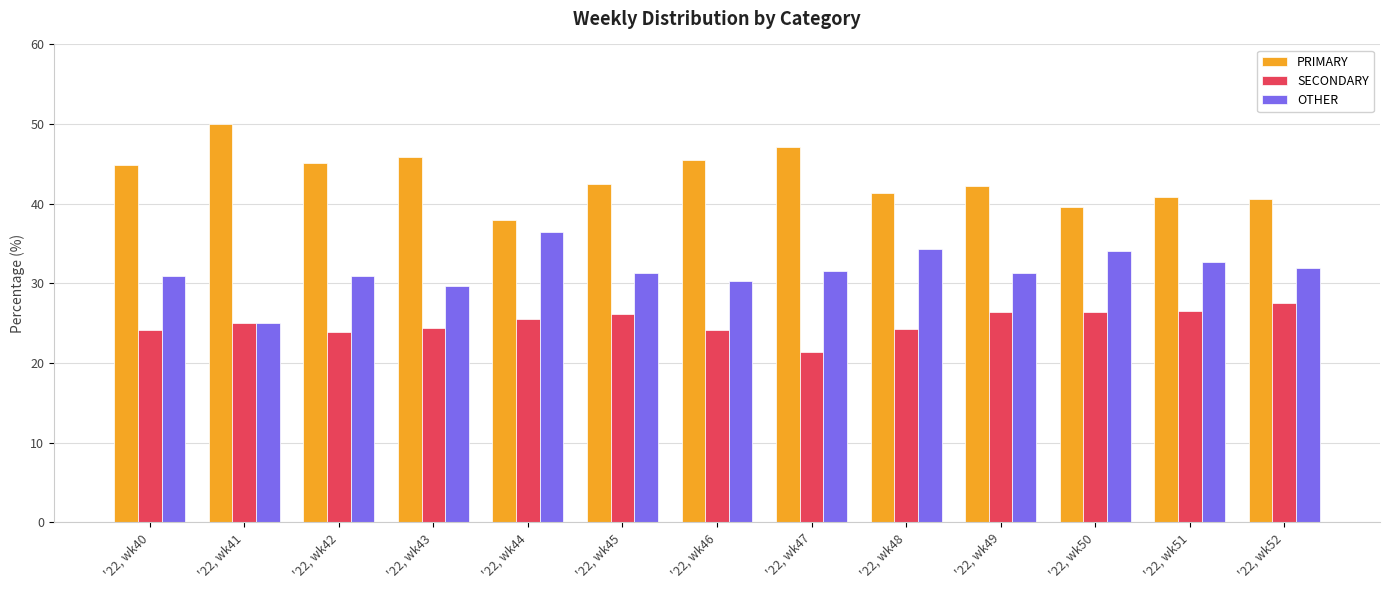

What is the average value of the SECONDARY series?

25.1